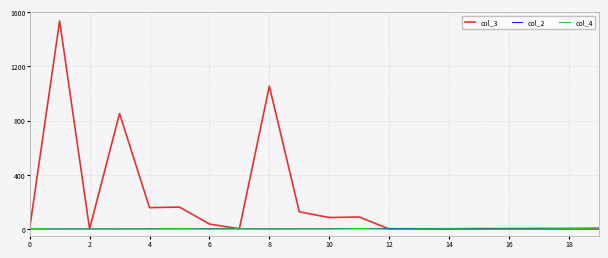

Which series has the largest total across all categories?

col_3